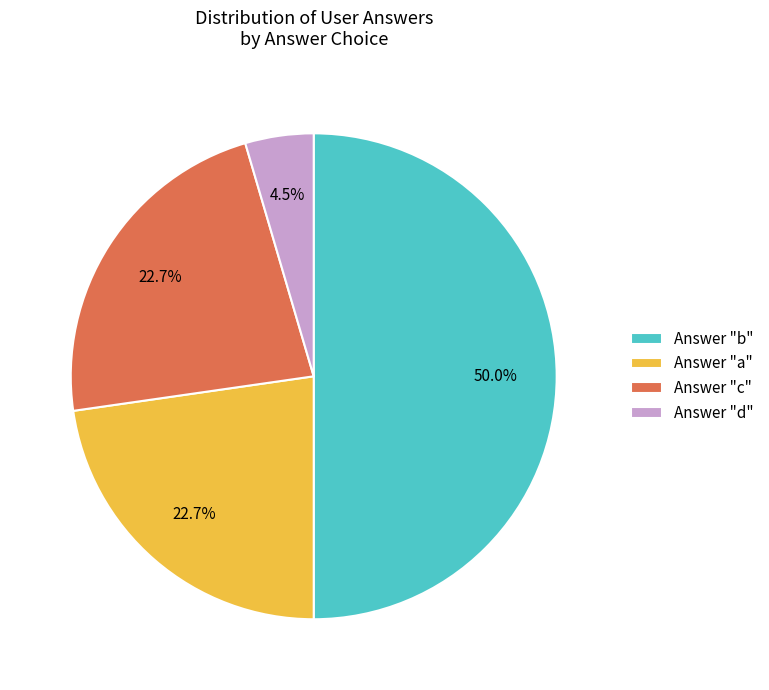

Approximately how many times larger is the value at Answer "b" compared to Answer "a"?

2.2